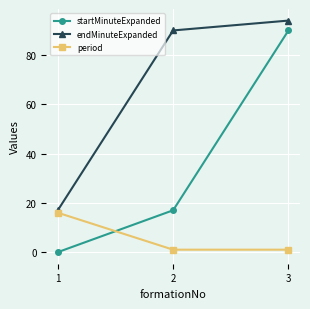

At 1, list the series in order from largest to smallest.

endMinuteExpanded, period, startMinuteExpanded